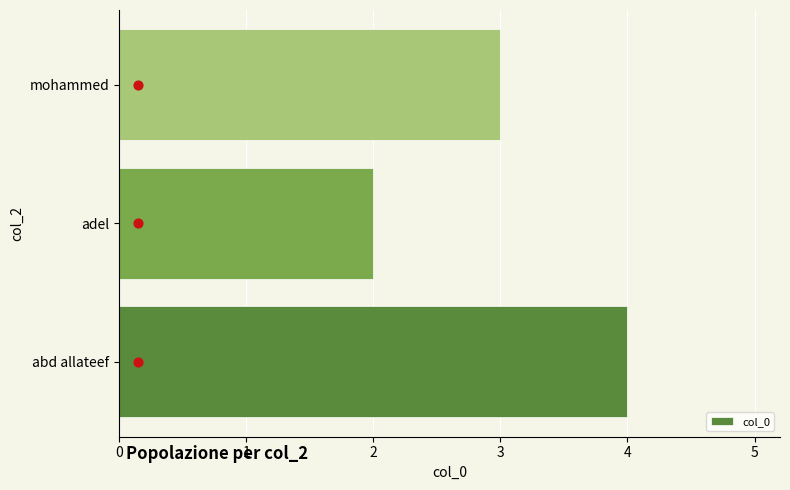

List the labels in order of col_0 value, largest first.

abd allateef, mohammed, adel